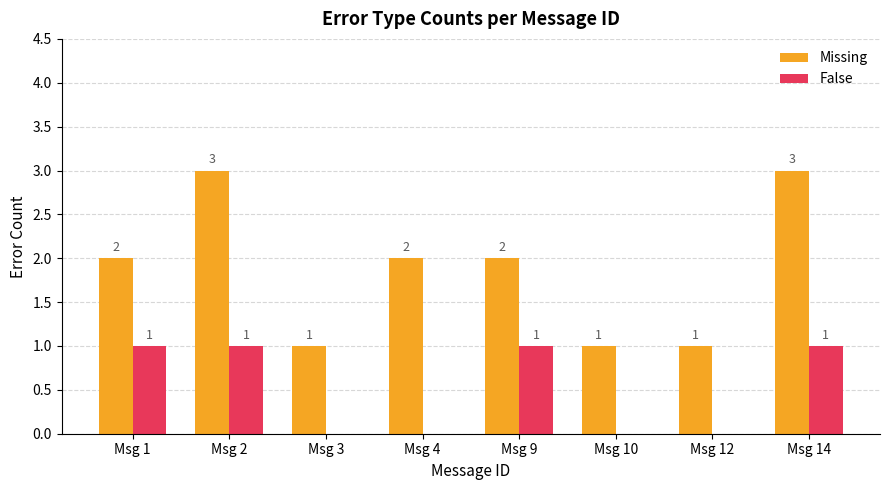

What is the maximum value shown in the chart?

3